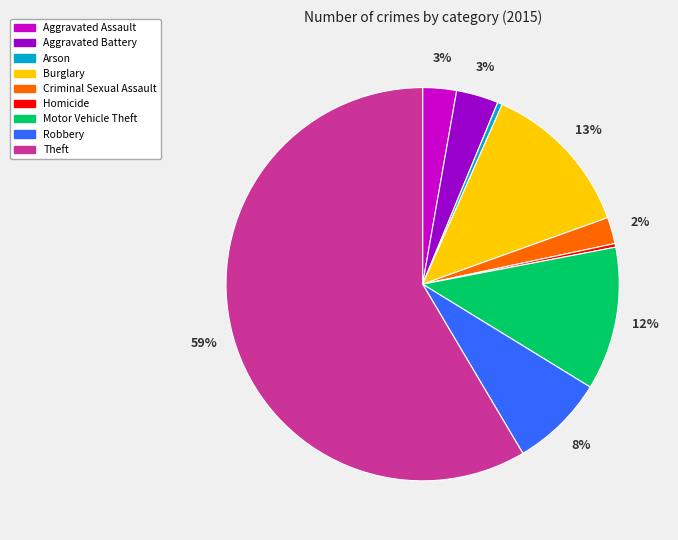

Is the sum of Homicide and Theft greater than half?

Yes